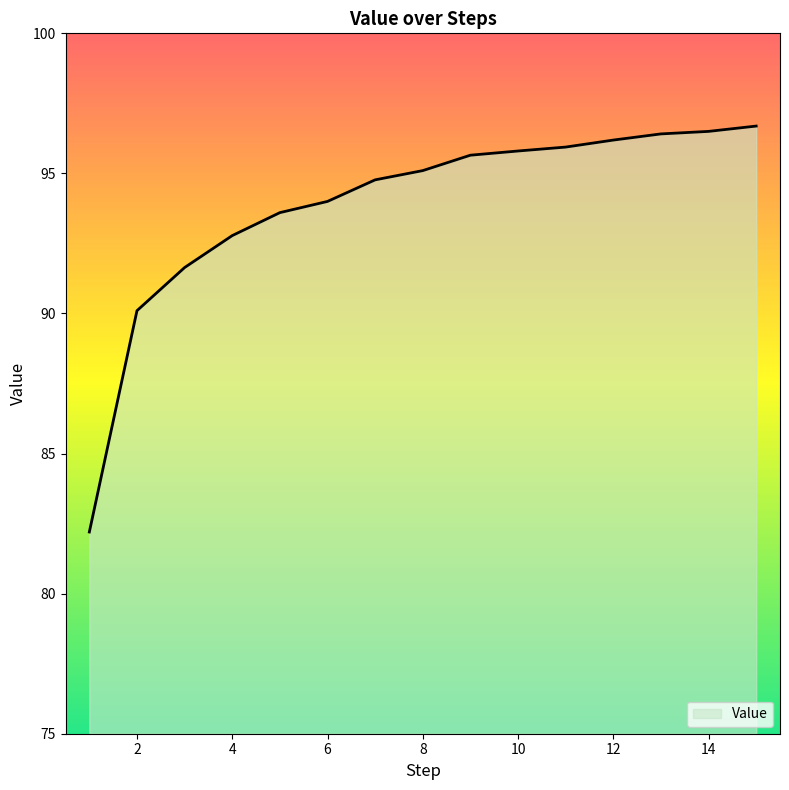

What is the smallest value displayed?

82.2